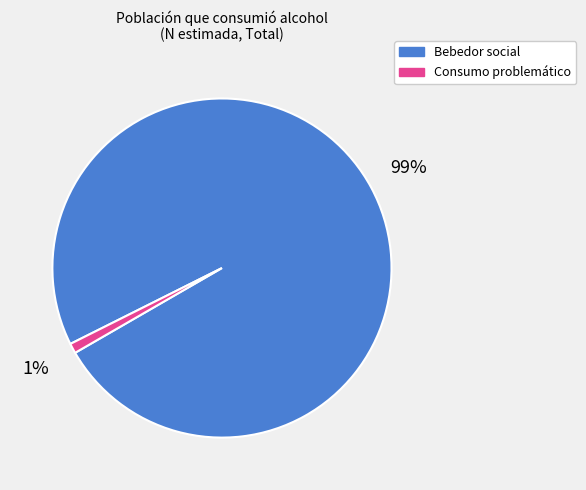

To the nearest percent, what is the difference between the largest and smallest slice percentages?

98%